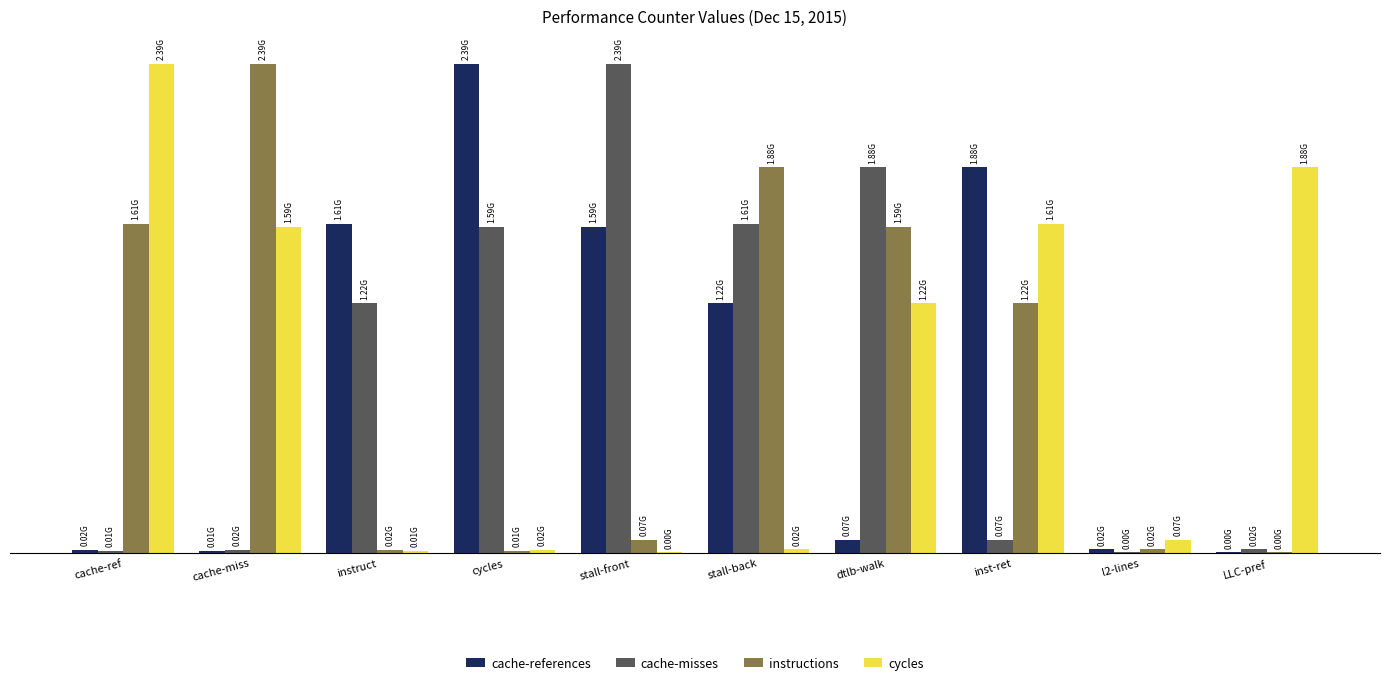

Does the chart contain stacked bars?

No